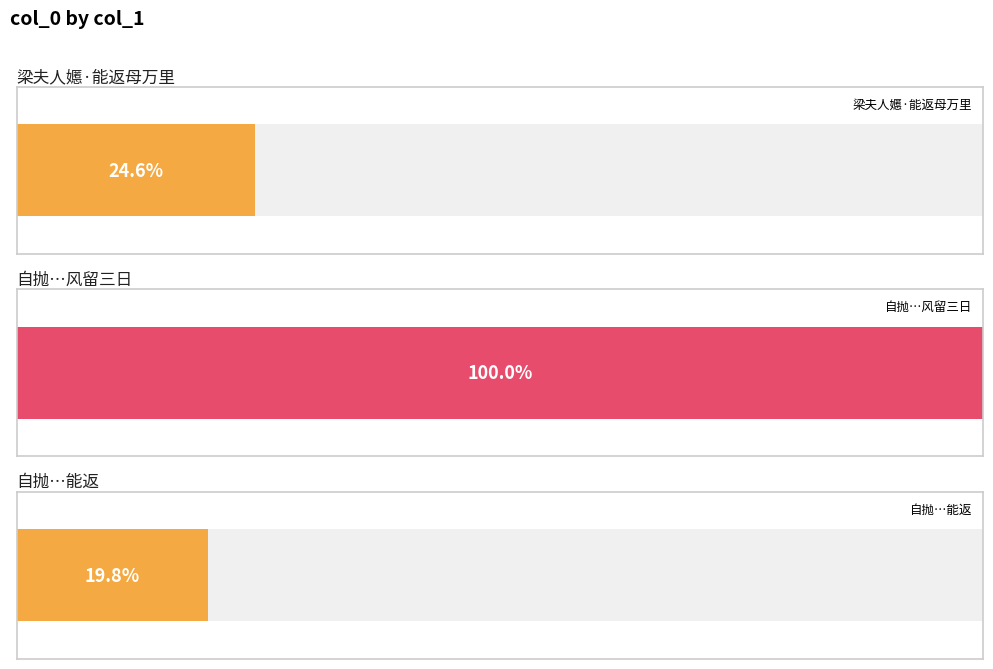

Reading left to right, list all the values displayed in this chart.

梁夫人嬺·能返母万里=223816	自抛渡未尝惊恐次公安舟为疾风倒吹几不能返自江行未尝阻风将次沙市风留三日=908347	自抛渡未尝惊恐次公安舟为疾风倒吹几不能返=179955